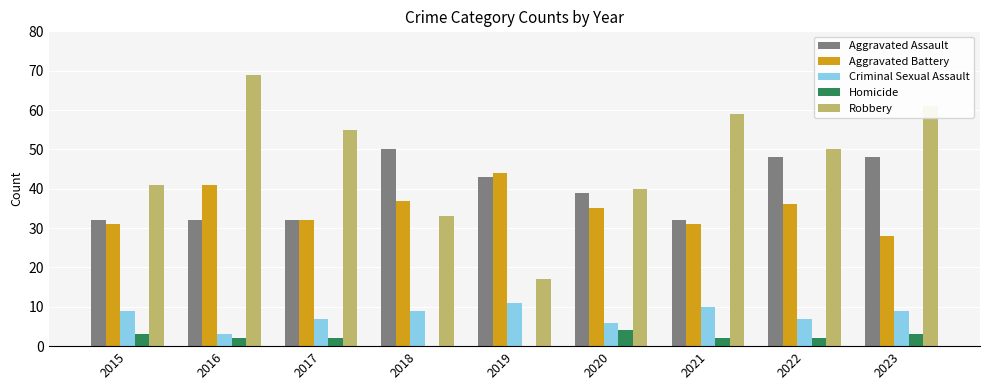

What is the sum of all Criminal Sexual Assault values?

71